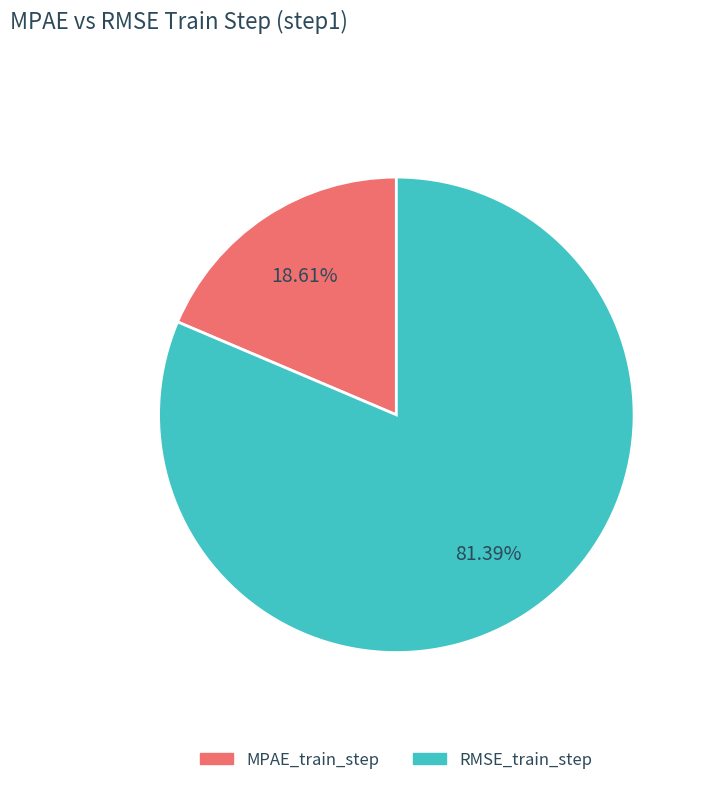

The RMSE_train_step slice represents 81% of the pie. True or false?

True